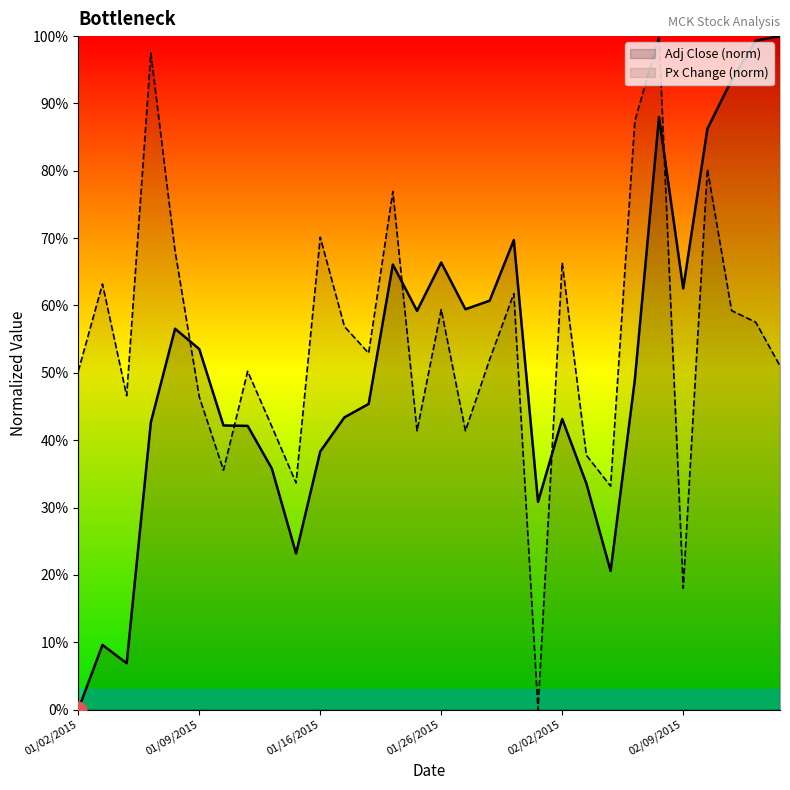

What are all the series names shown in the legend?

Adj Close (norm), Px Change (norm)